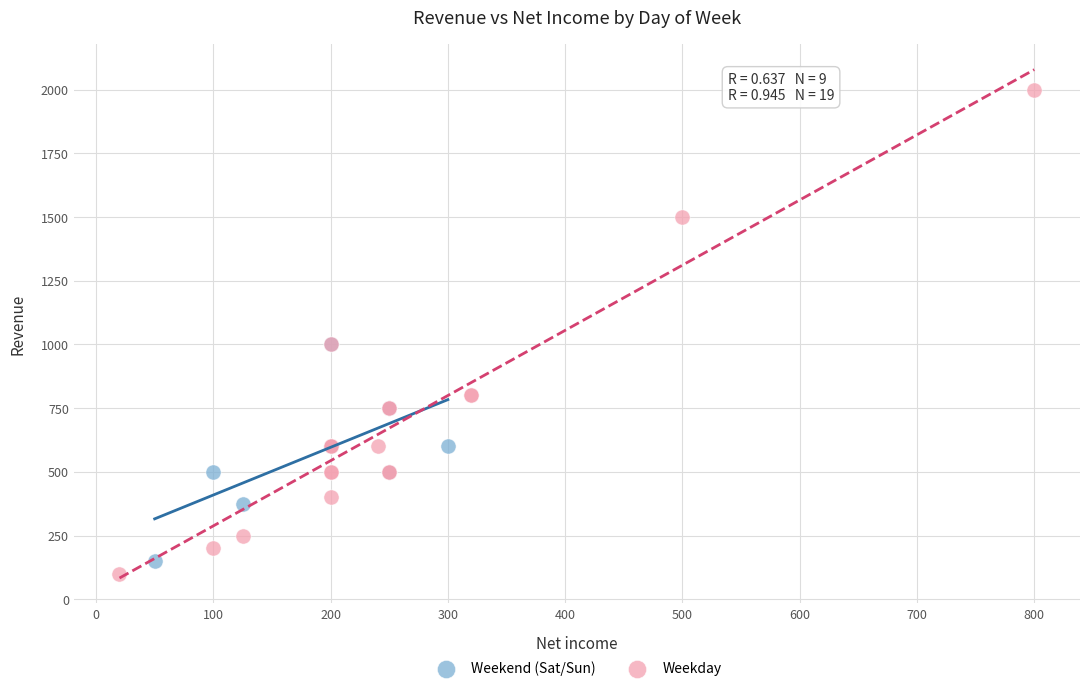

Which series contains the highest Y value?

Weekday